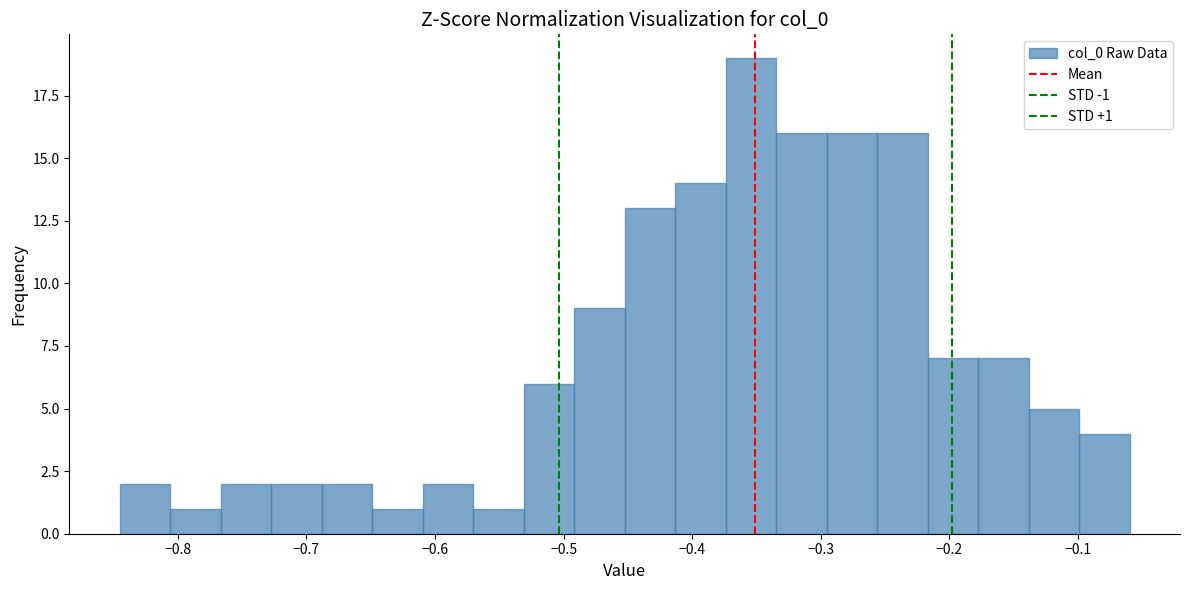

Around what value on the x-axis is the tallest bar? Give the approximate position of its centre, as read against the axis.

-0.35